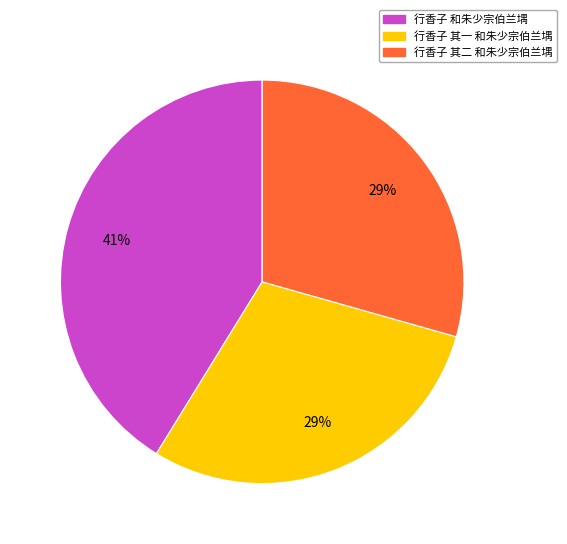

Is there a majority slice in this chart?

No